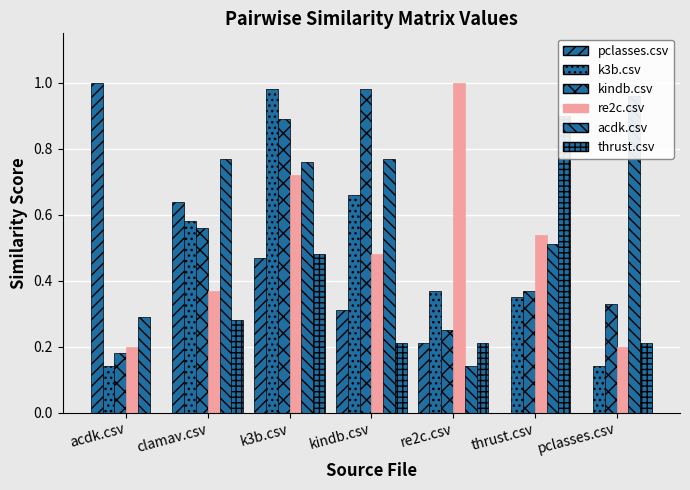

Is the value of kindb.csv at re2c.csv greater than the value of re2c.csv at thrust.csv?

No